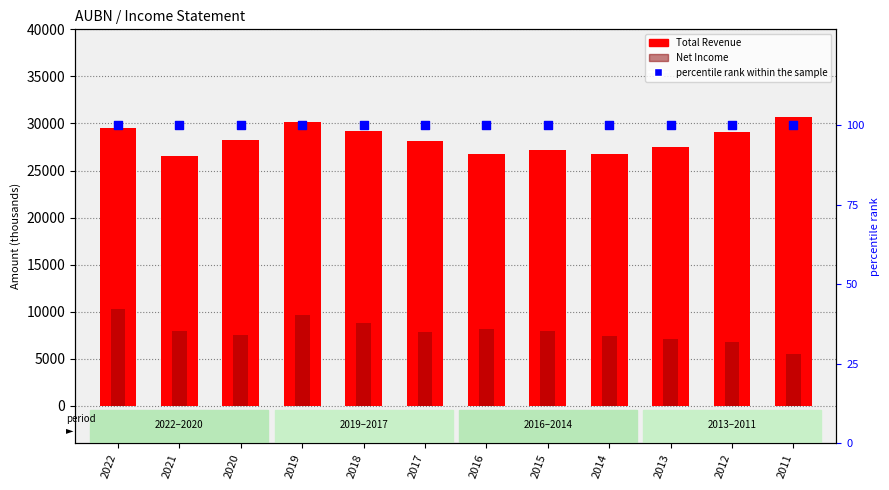

Which series has the largest total across all categories?

Total Revenue